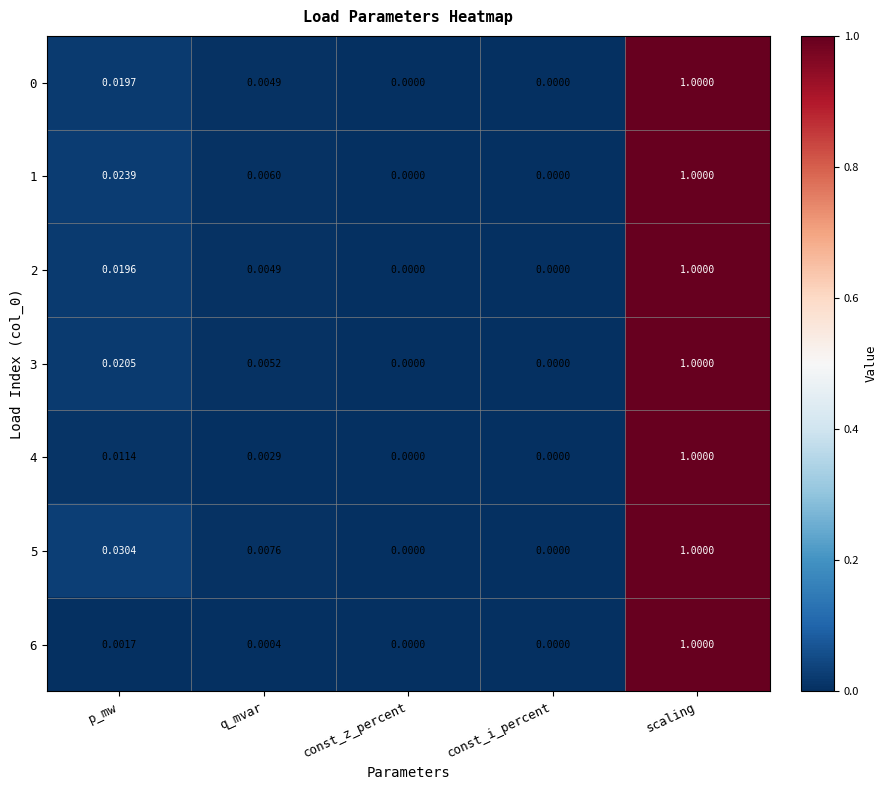

Is the value of 1 at scaling greater than the value of 4 at const_i_percent?

Yes